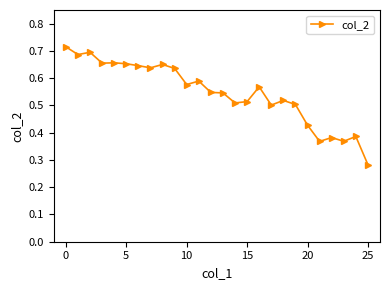

Count the values in the range 0 to 1.

26